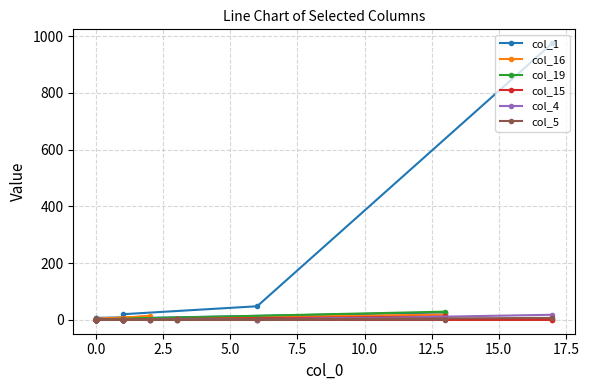

What is the label of the 17th point from the right?

5.0